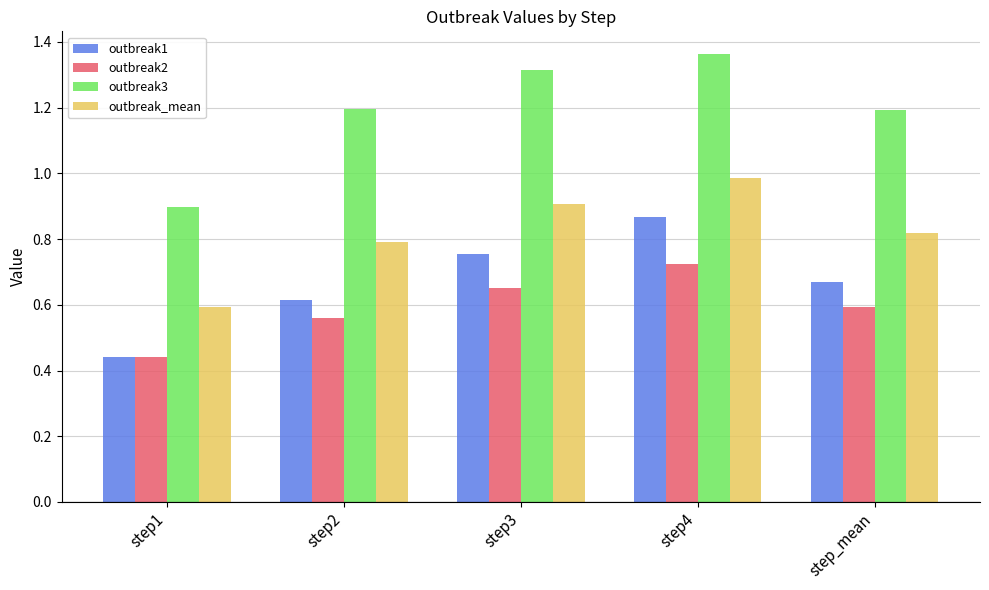

Rank the series by their maximum value, from lowest to highest.

outbreak2, outbreak1, outbreak_mean, outbreak3